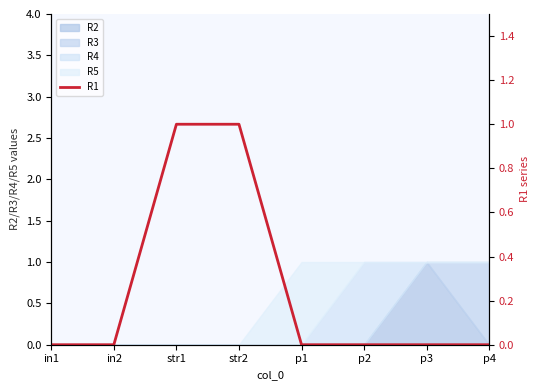

The value at str1 is 2. True or false?

False